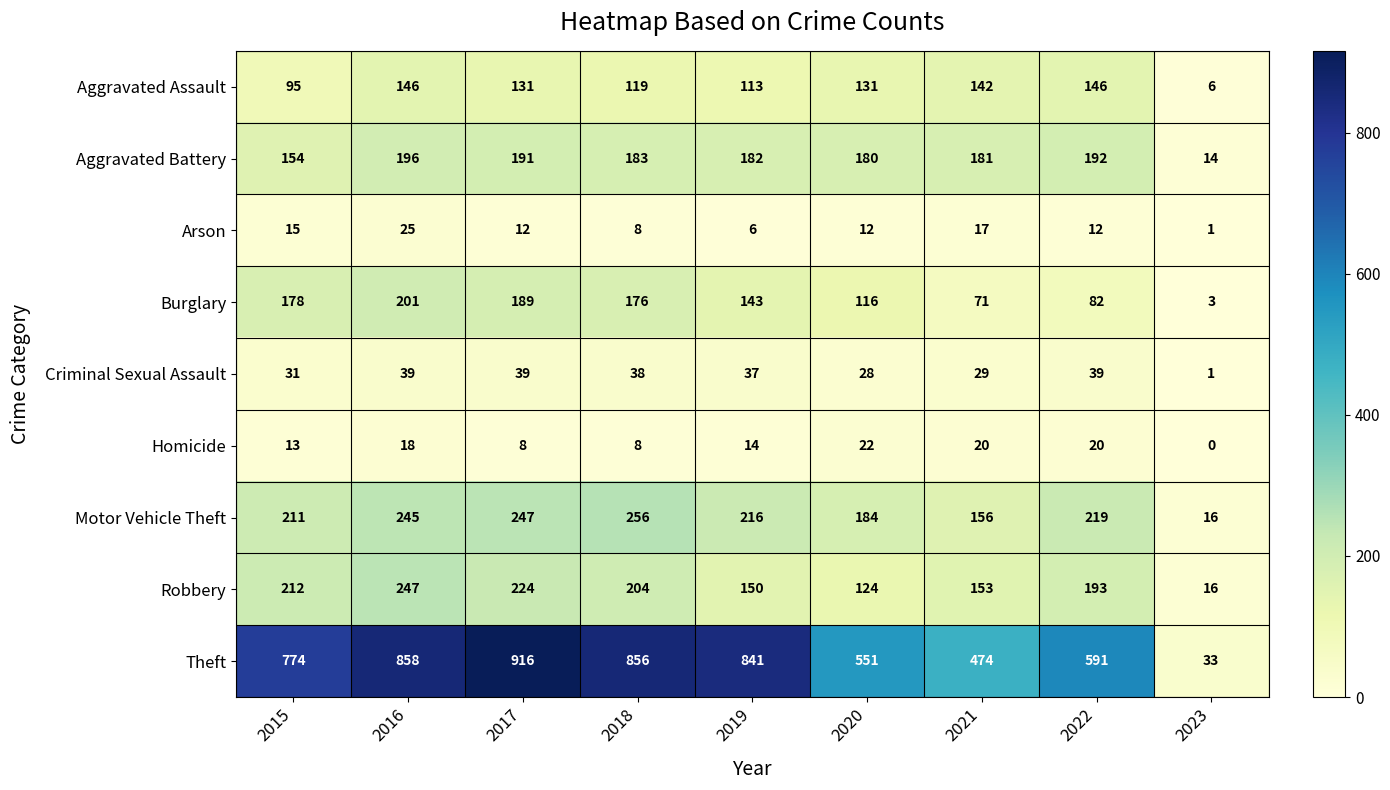

List the series in order of their peak value, lowest first.

Homicide, Arson, Criminal Sexual Assault, Aggravated Assault, Aggravated Battery, Burglary, Robbery, Motor Vehicle Theft, Theft